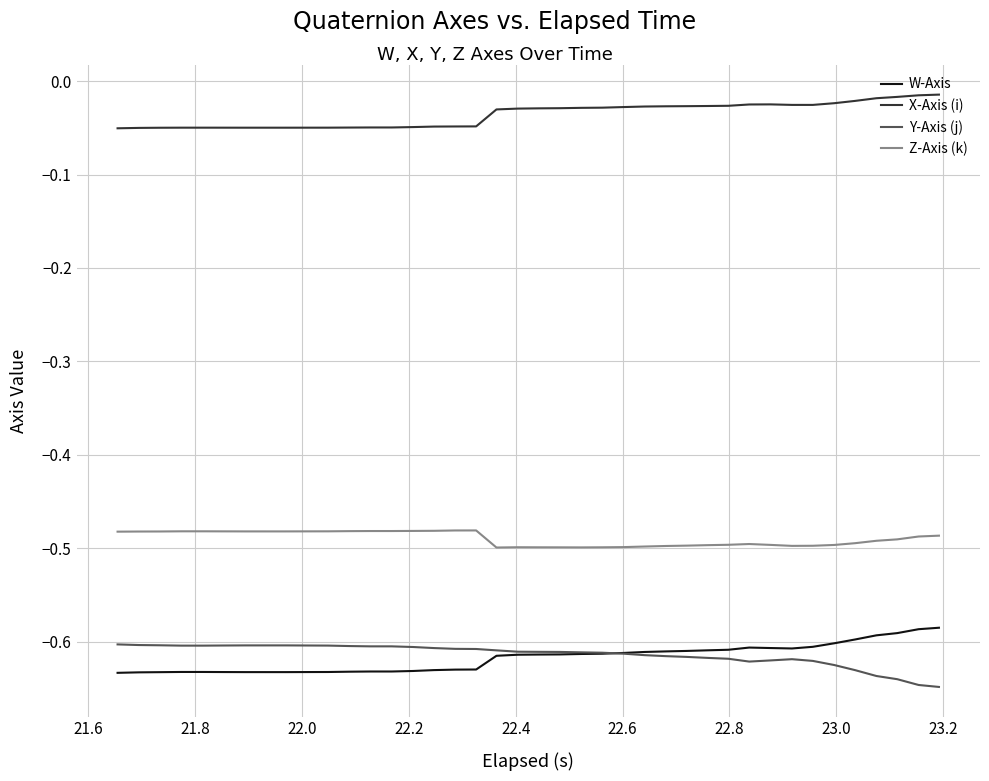

True or false: W-Axis and Z-Axis (k) cross at least once.

False